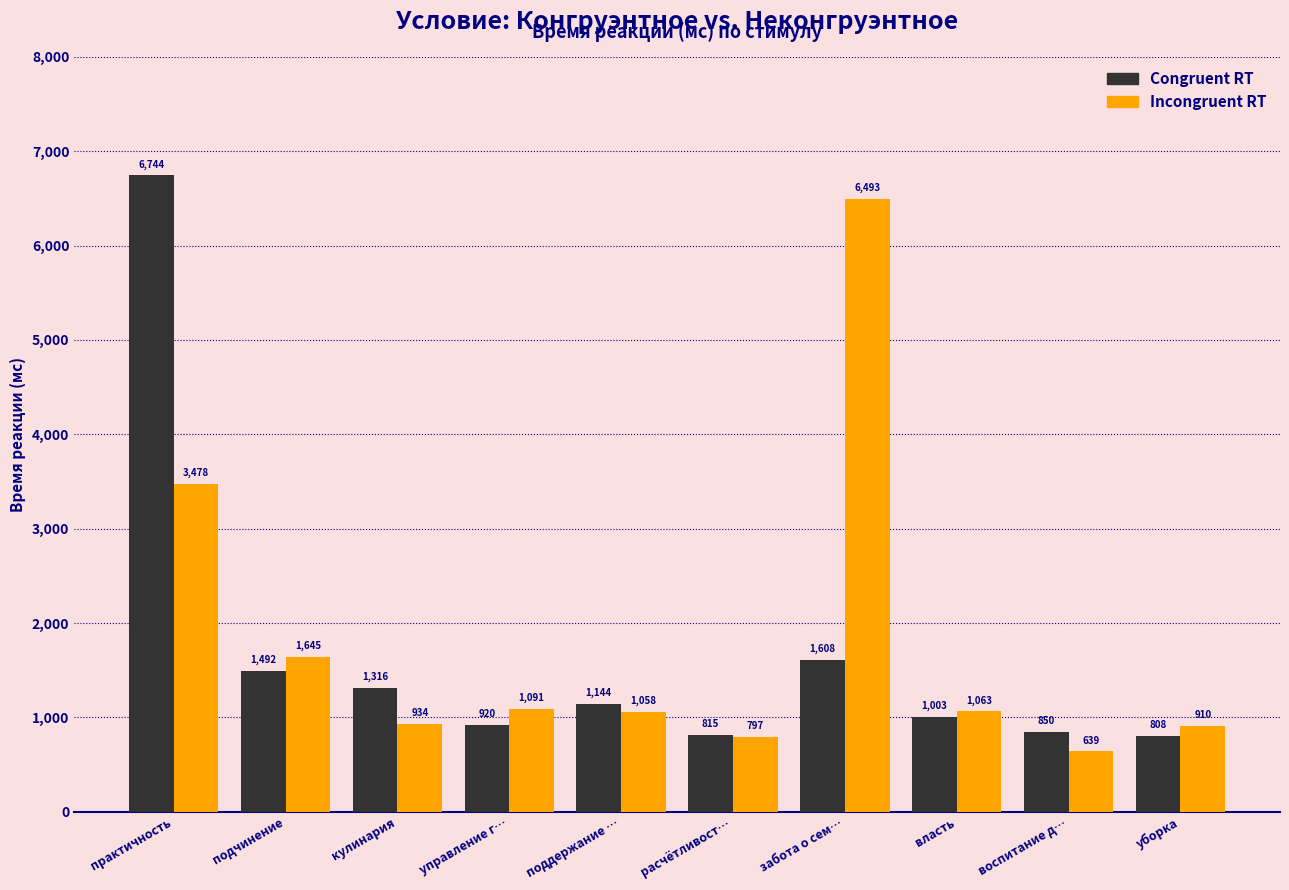

Reading left to right, list all the values displayed in this chart.

Congruent RT: 6744	1492	1316	920	1144	815	1608	1003	850	808
Incongruent RT: 3478	1645	934	1091	1058	797	6493	1063	639	910